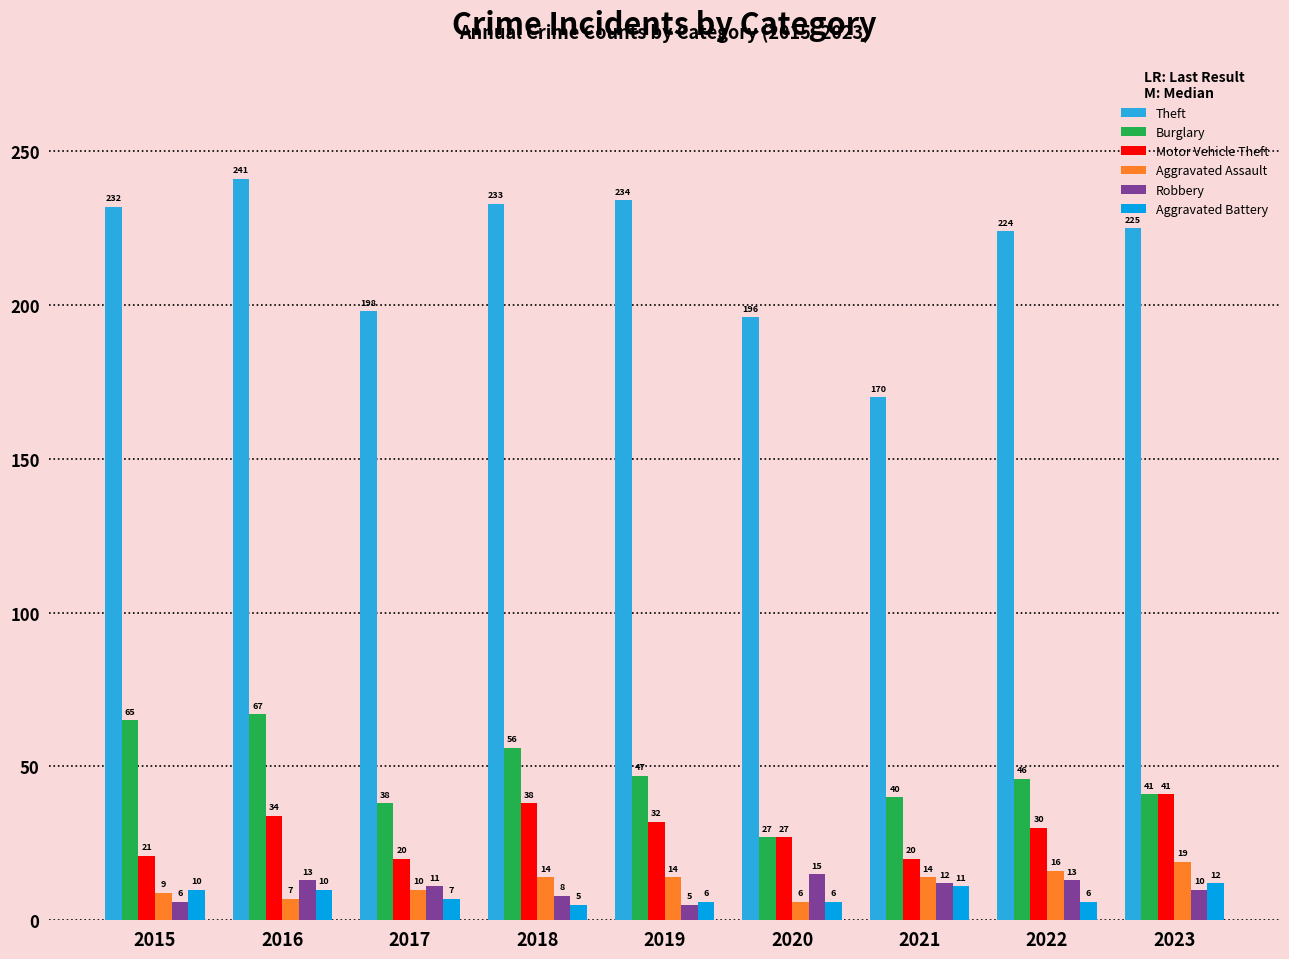

How many categories are shown in the chart?

9